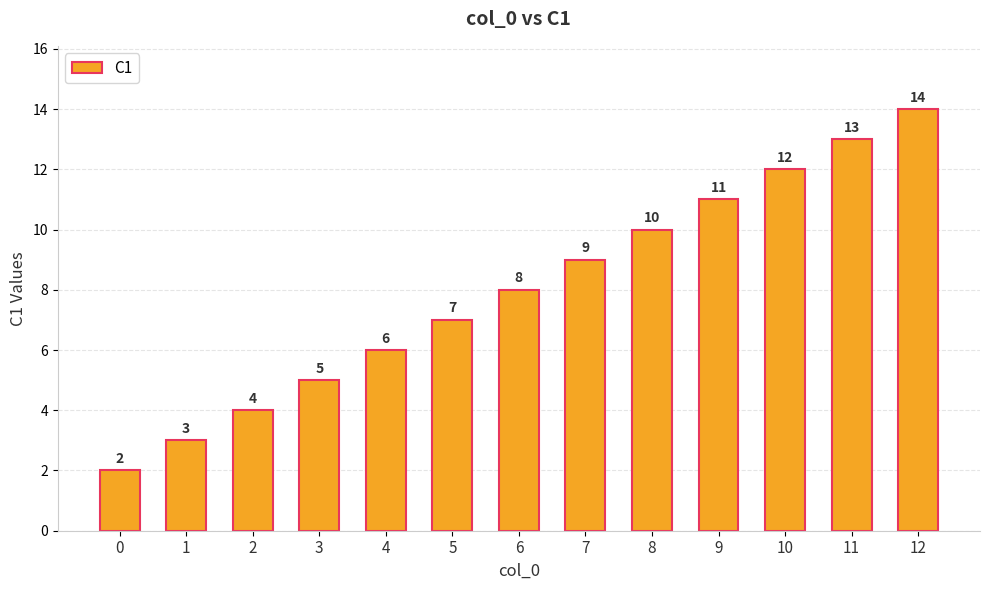

Which label corresponds to the largest value in the chart?

12